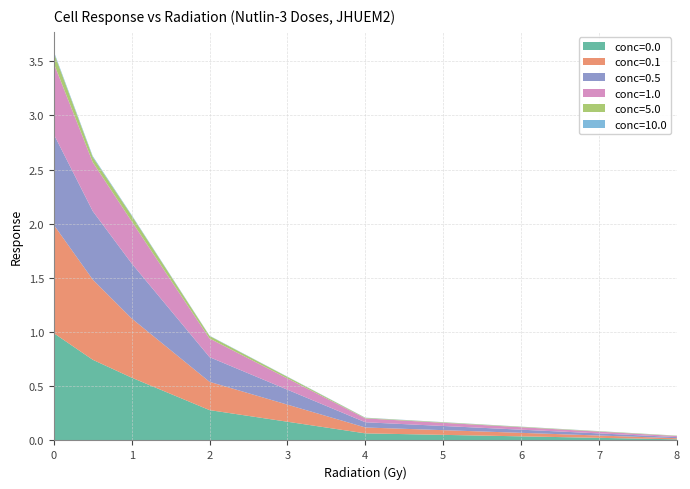

Reading left to right, list all the values displayed in this chart.

conc=0.0: 1.0	0.7	0.6	0.3	0.1	0.0
conc=0.1: 1.0	0.7	0.5	0.3	0.1	0.0
conc=0.5: 0.8	0.6	0.5	0.2	0.0	0.0
conc=1.0: 0.7	0.5	0.4	0.2	0.0	0.0
conc=5.0: 0.1	0.0	0.1	0.0	0.0	0.0
conc=10.0: 0.0	0.0	0.0	0.0	0.0	0.0